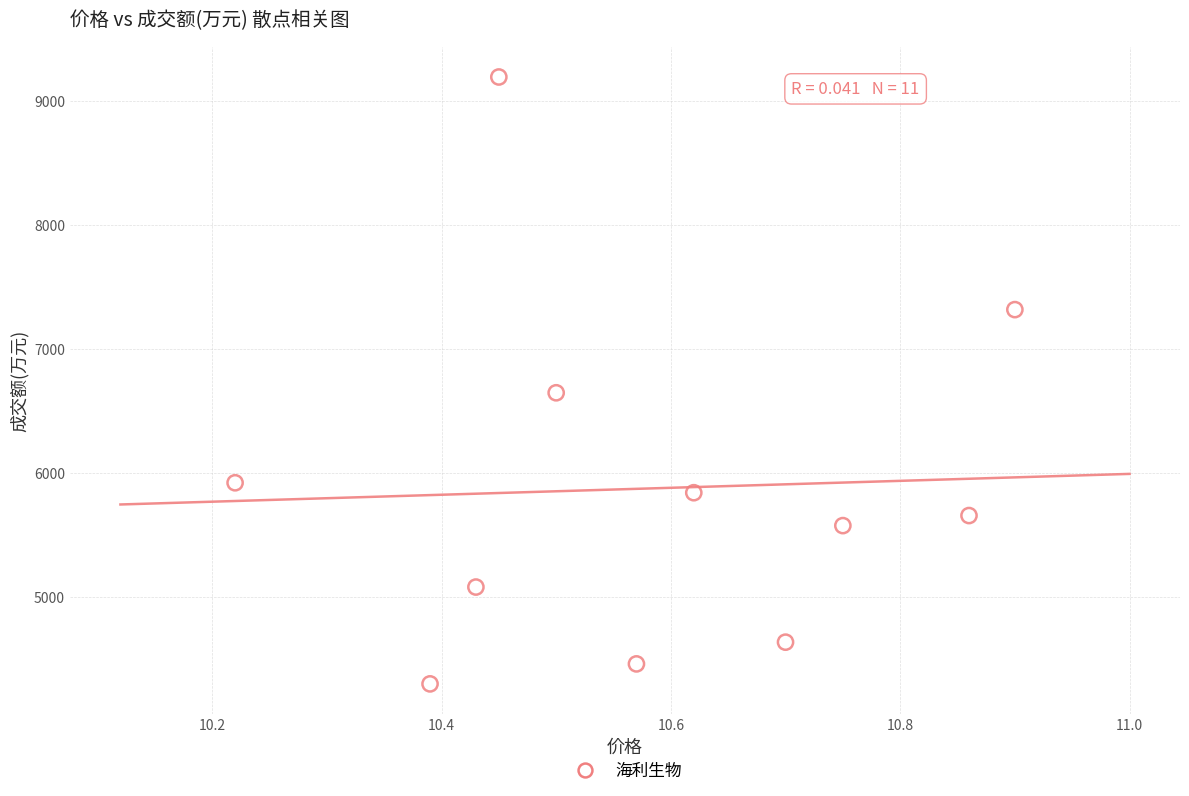

What Y value in the scatter plot is closest to 6747?

6648